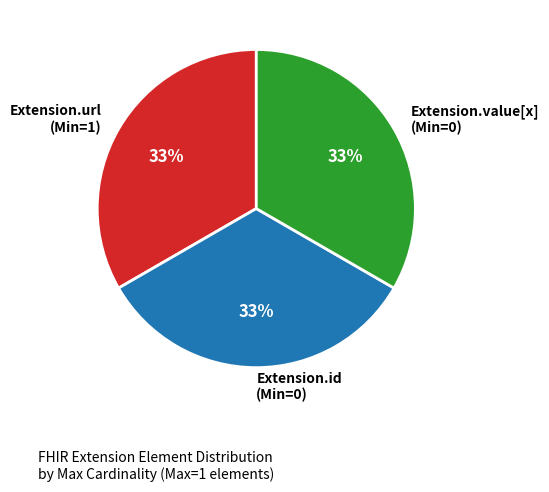

What is the ratio of the value at Extension.value[x] (Min=0) to the value at Extension.url (Min=1)?

1.0